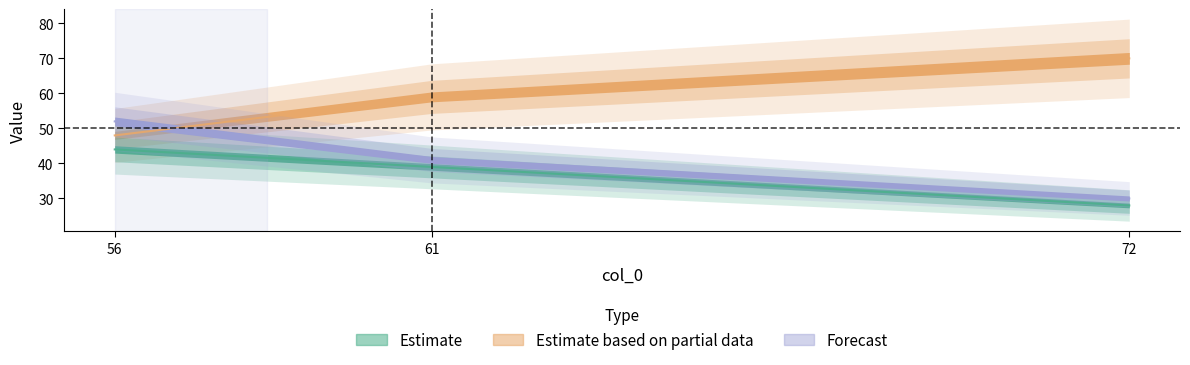

Reading left to right, list all the values displayed in this chart.

col_1: 28	39	44
col_2: 70	59	48
col_3: 30	41	52